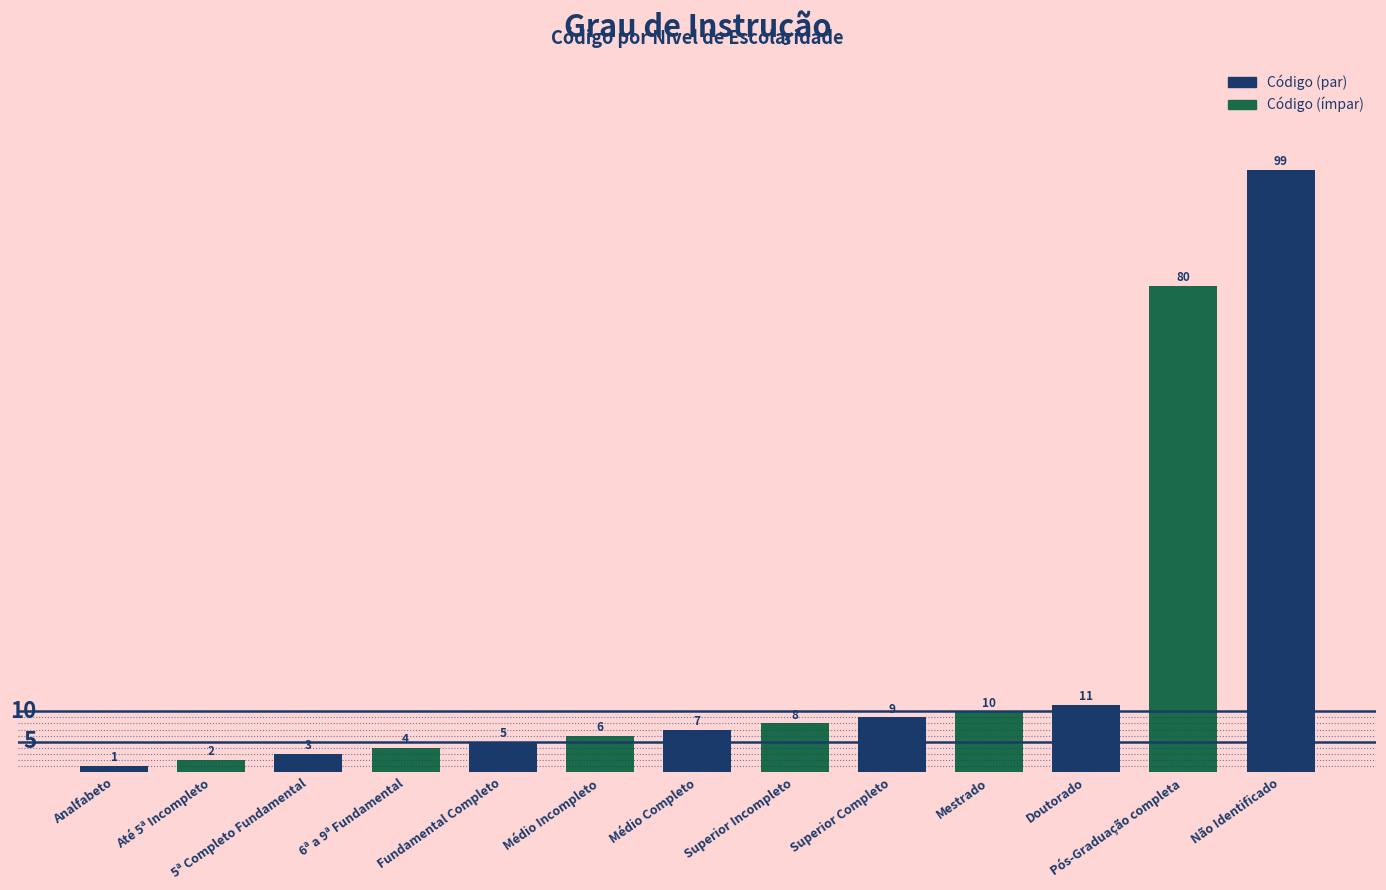

Which has a higher value, 6ª a 9ª Fundamental or Pós-Graduação completa?

Pós-Graduação completa